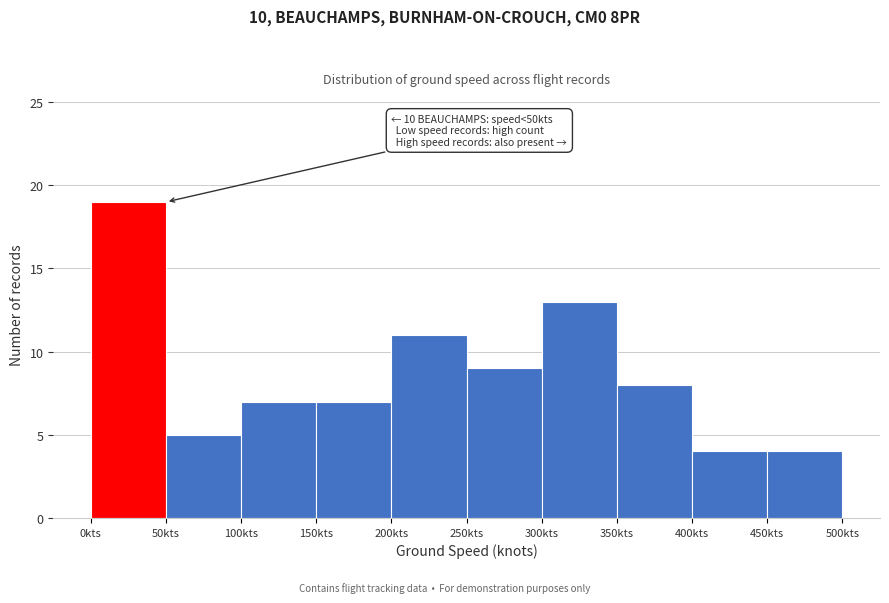

Which range on the x-axis has the tallest bar?

0 to 50